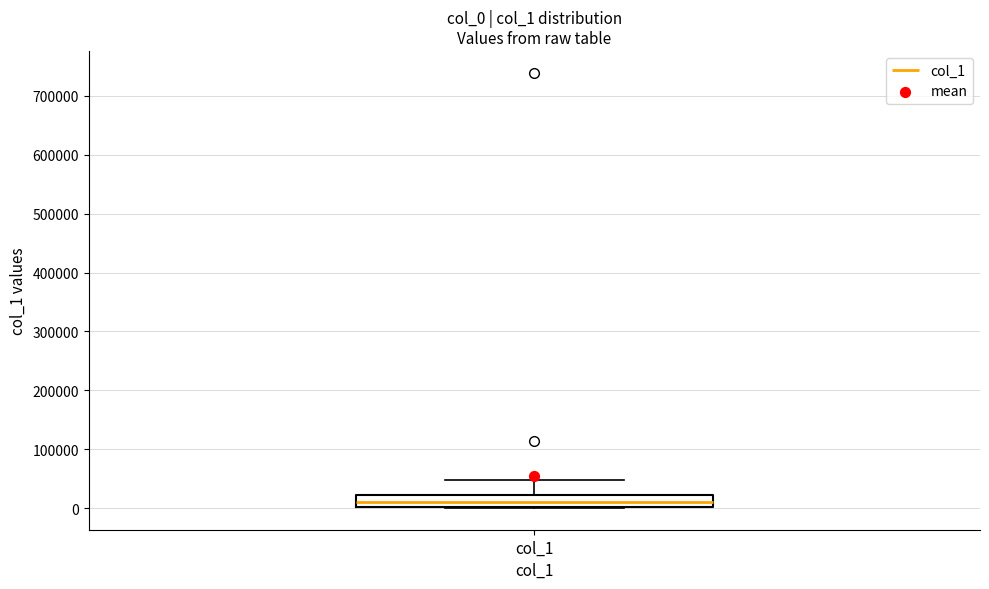

Transcribe this box plot: give where the median line is, the range the box spans, and where the two whiskers end, as read against the y-axis. The values are not printed on the chart, so give them approximately, as read against the axis.

median 10000, box 0 to 20000, whiskers 0 to 50000